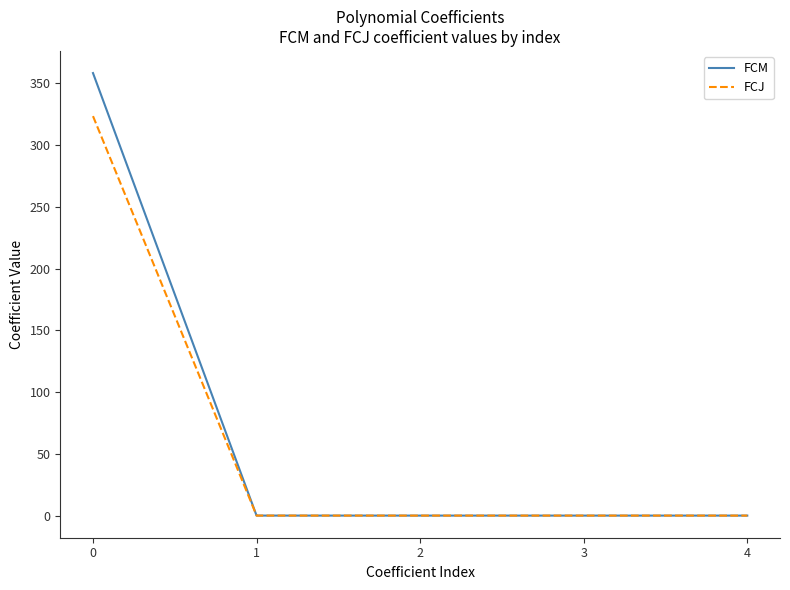

What is the greatest value displayed?

358.3